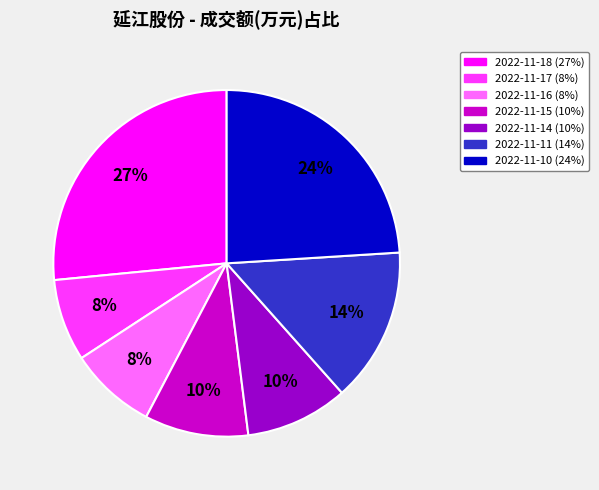

Is the sum of 2022-11-18 and 2022-11-10 greater than half?

Yes